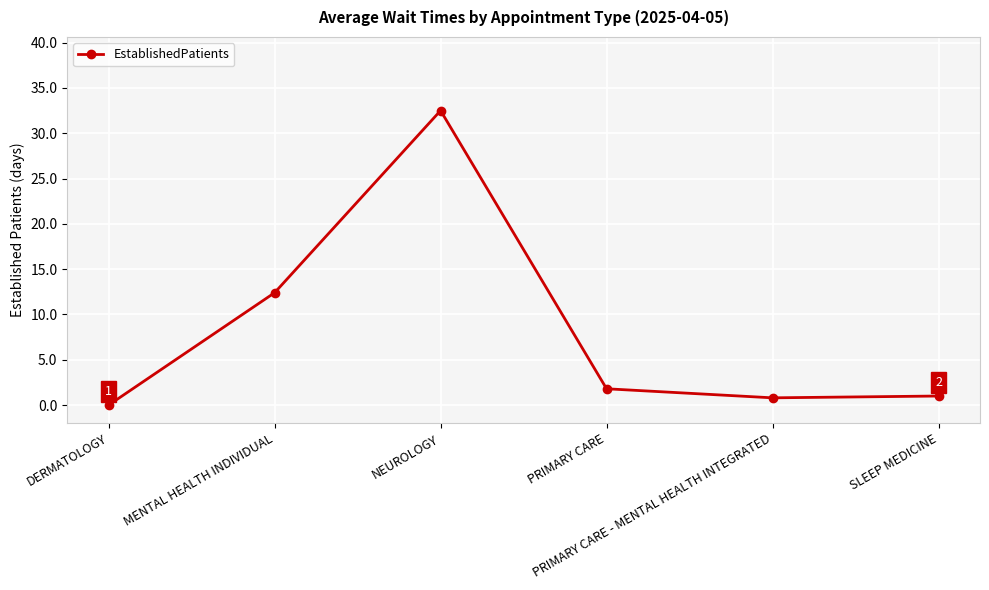

At which category does the data reach its first local peak?

NEUROLOGY